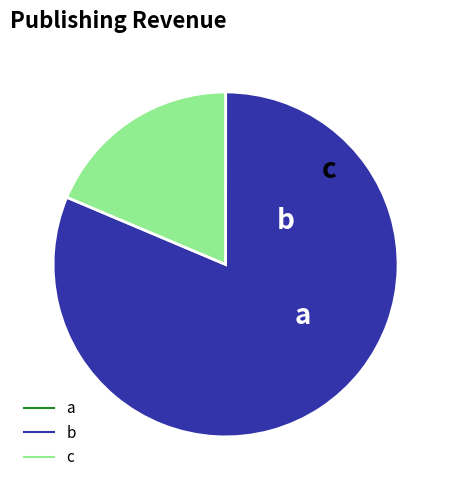

Is there a majority slice in this chart?

Yes